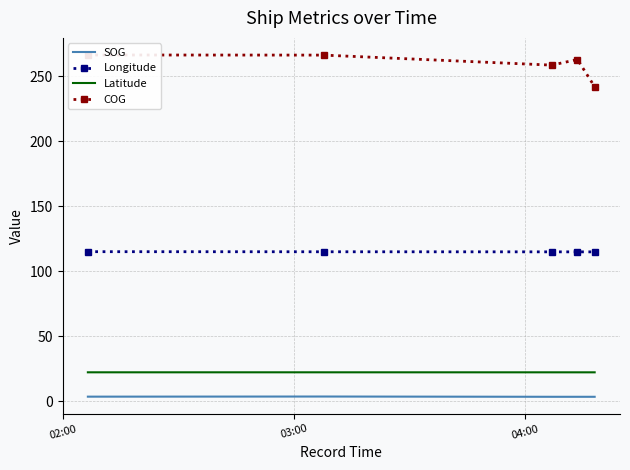

True or false: Latitude and Longitude intersect in this chart.

False